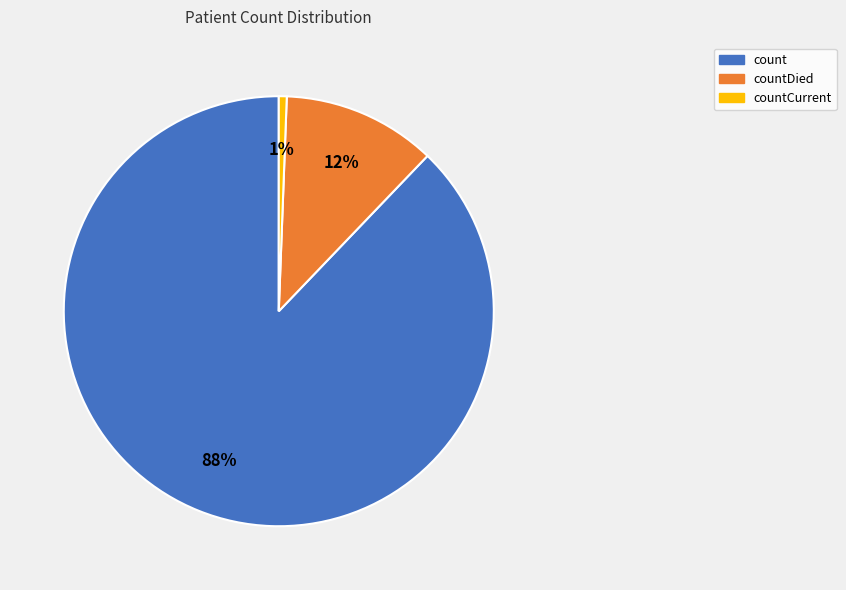

Is there any slice that represents more than half of the pie?

Yes